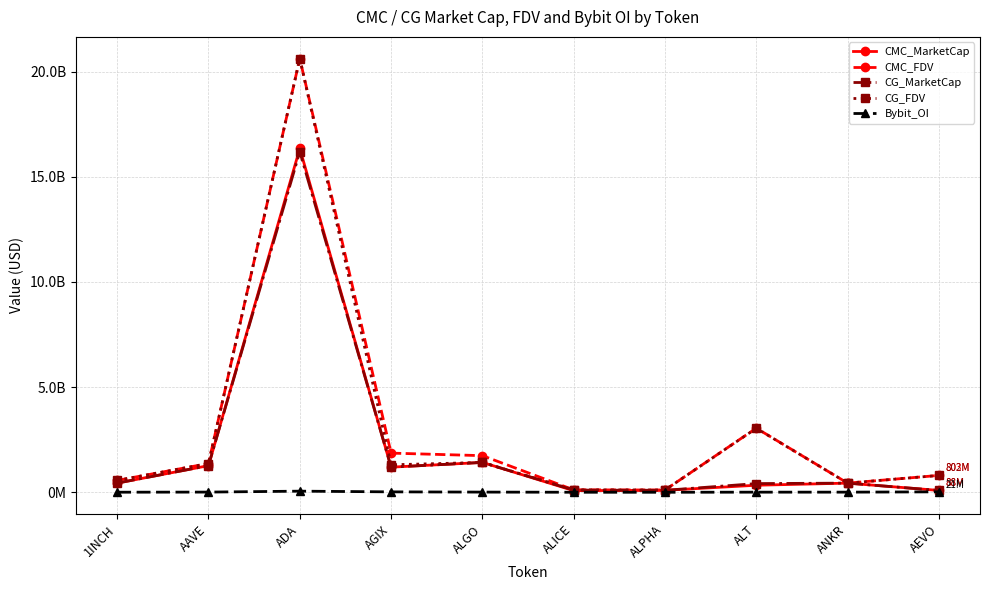

Which has a higher value, AAVE or AGIX?

AAVE